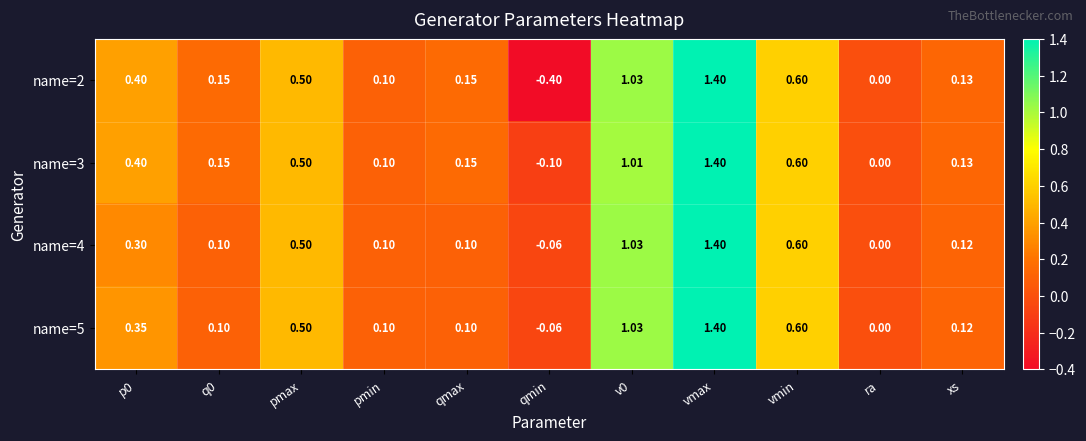

How many categories are shown in the chart?

11